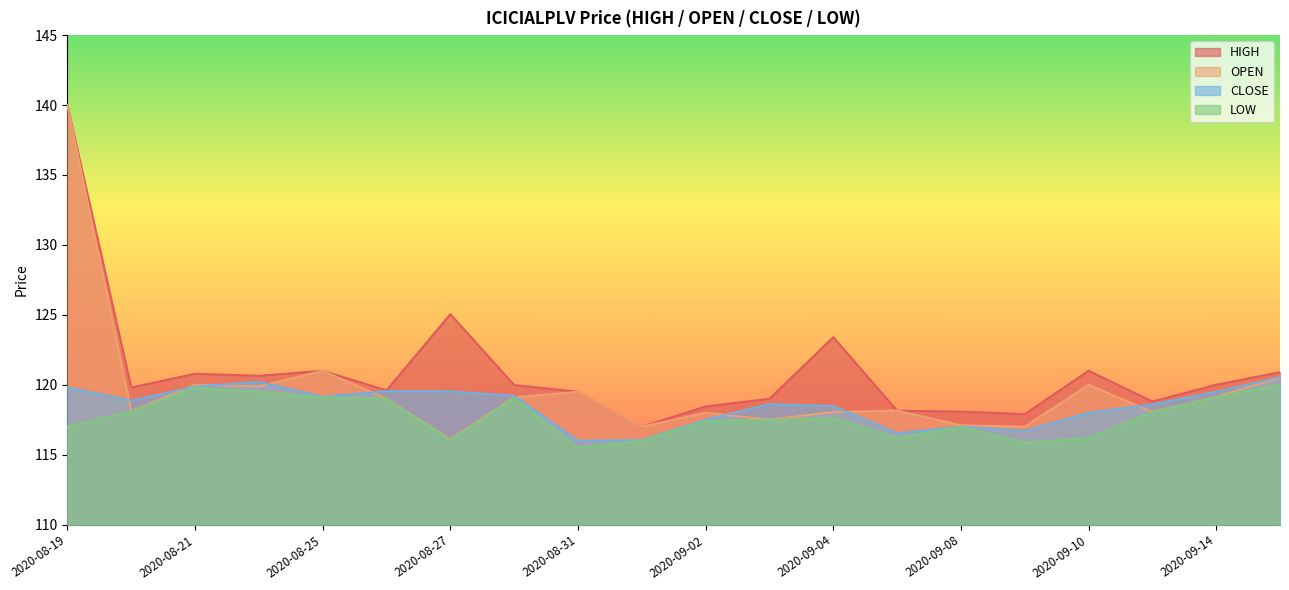

Rank the series by their maximum value, from highest to lowest.

HIGH, OPEN, CLOSE, LOW